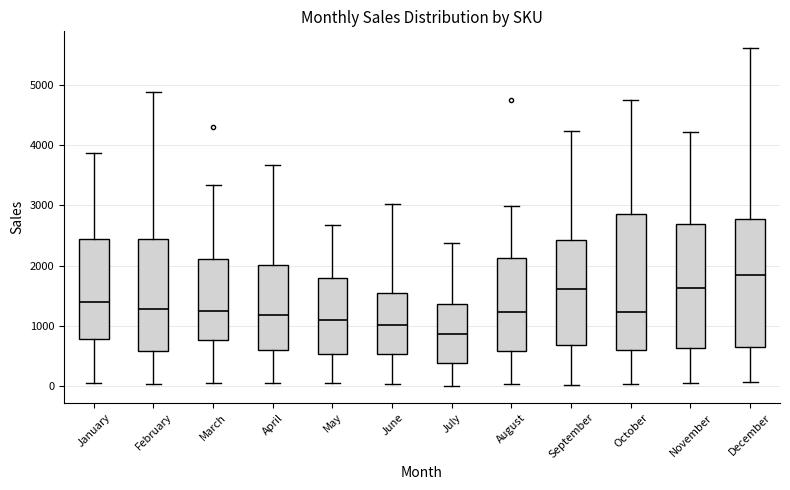

Where is the lower edge of the box for June on the y-axis? The values are not printed on the chart, so give them approximately, as read against the axis.

500